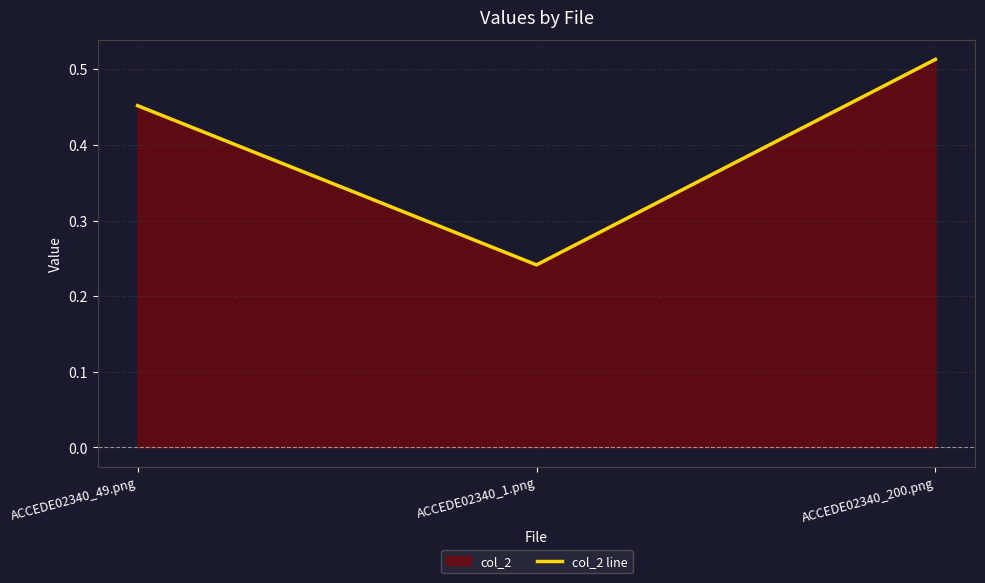

Reading left to right, what are all the values shown in this chart?

0.5	0.2	0.5